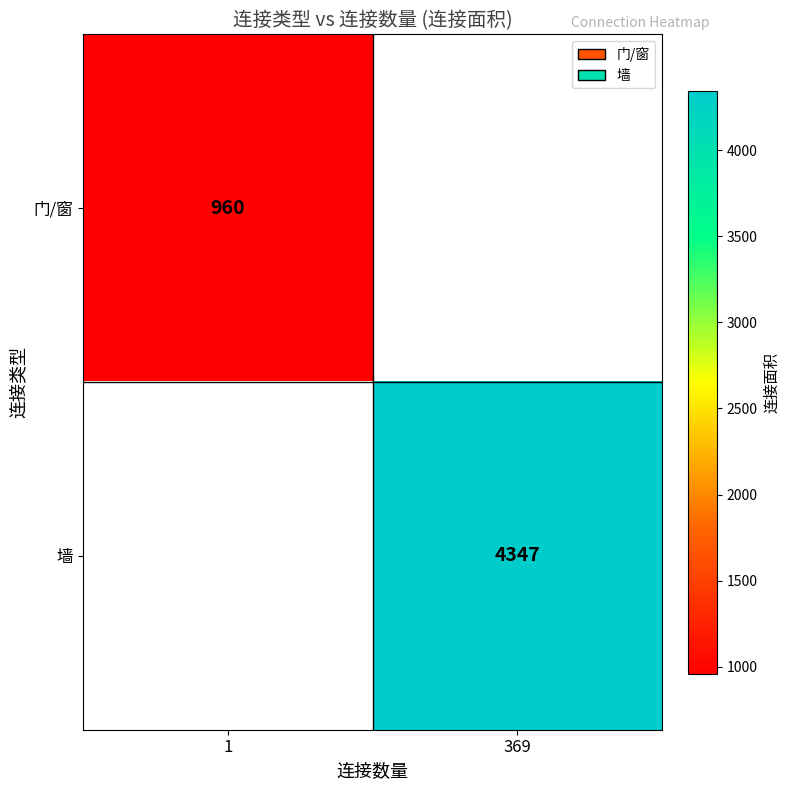

Is it true that 墙 equals 1563 at 369?

False